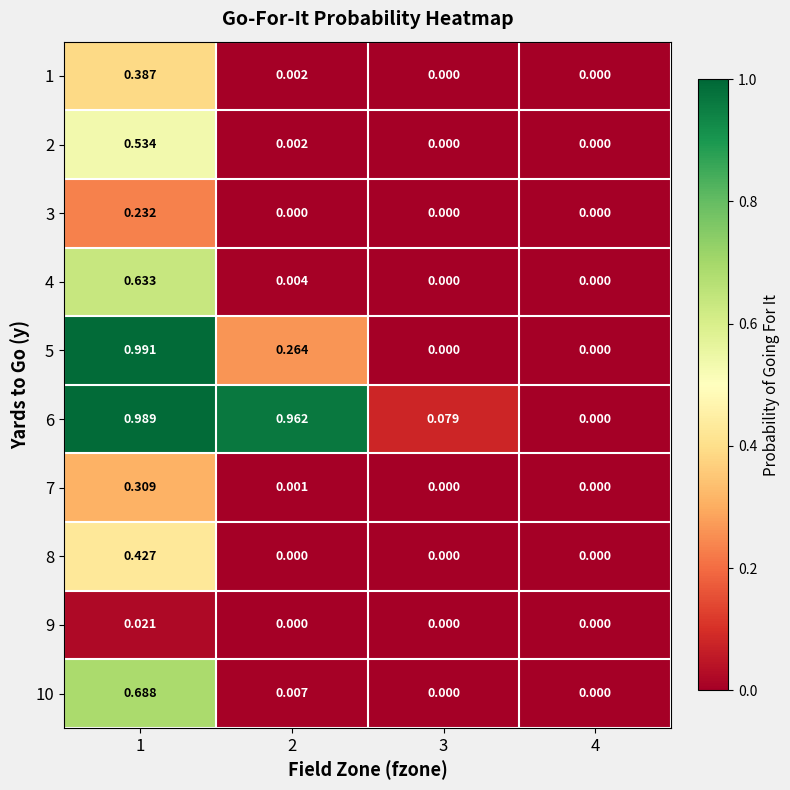

Reading left to right, transcribe all the data shown in this chart.

1: 1=0.4	2=0.0	3=0.0	4=0.0
2: 1=0.5	2=0.0	3=0.0	4=0.0
3: 1=0.2	2=0.0	3=0.0	4=0.0
4: 1=0.6	2=0.0	3=0.0	4=0.0
5: 1=1.0	2=0.3	3=0.0	4=0.0
6: 1=1.0	2=1.0	3=0.1	4=0.0
7: 1=0.3	2=0.0	3=0.0	4=0.0
8: 1=0.4	2=0.0	3=0.0	4=0.0
9: 1=0.0	2=0.0	3=0.0	4=0.0
10: 1=0.7	2=0.0	3=0.0	4=0.0